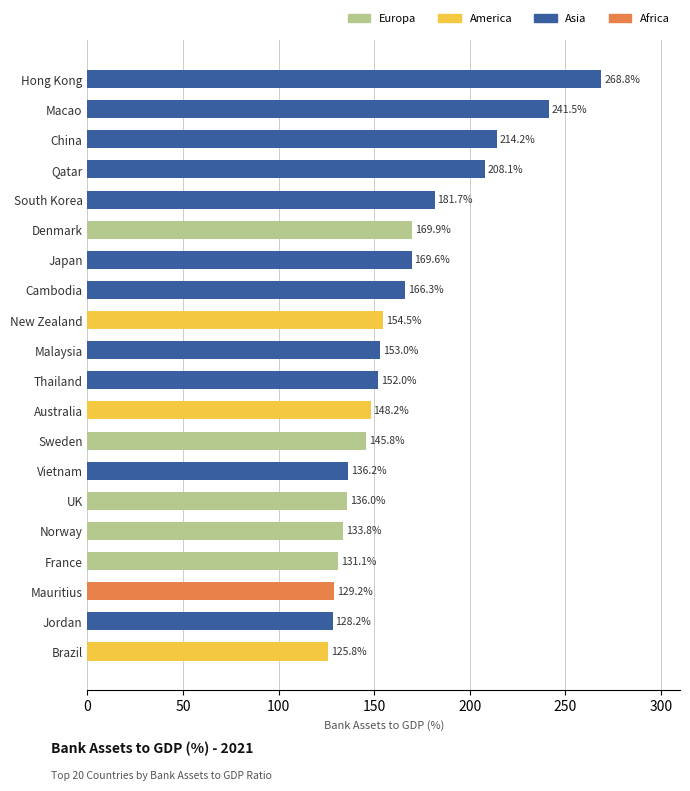

List the labels in order of value, largest first.

Hong Kong, Macao, China, Qatar, South Korea, Denmark, Japan, Cambodia, New Zealand, Malaysia, Thailand, Australia, Sweden, Vietnam, UK, Norway, France, Mauritius, Jordan, Brazil